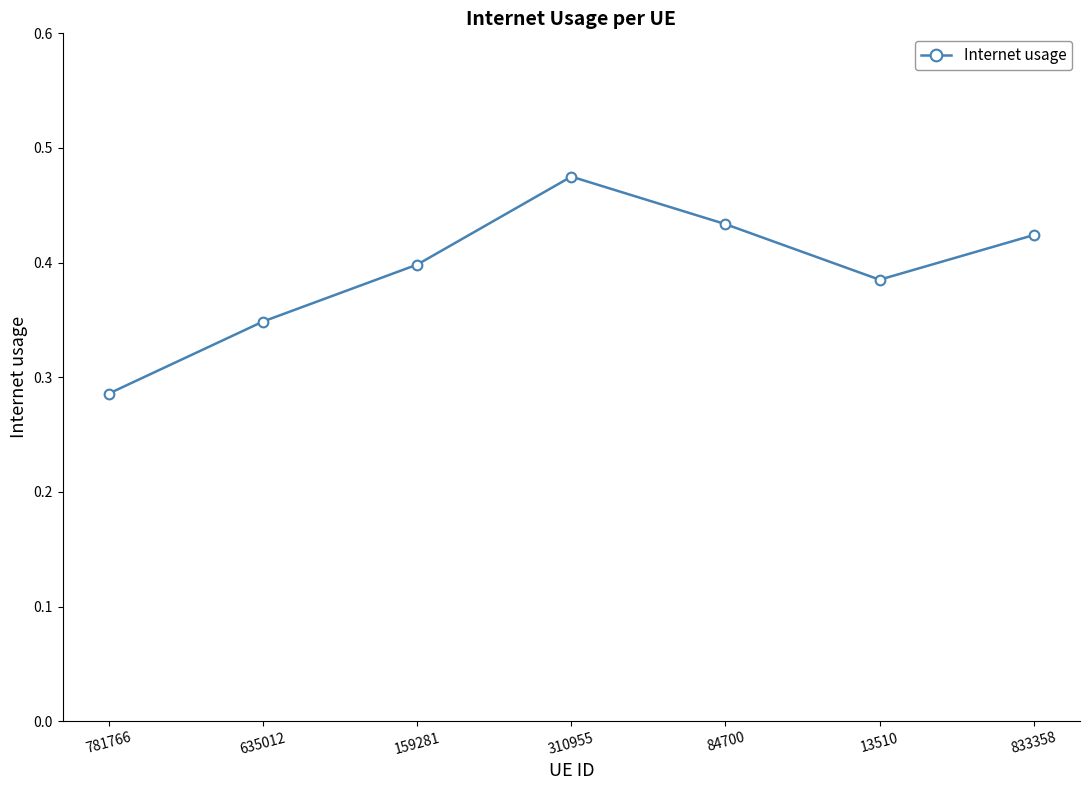

The value at 84700 is 0.7. True or false?

False